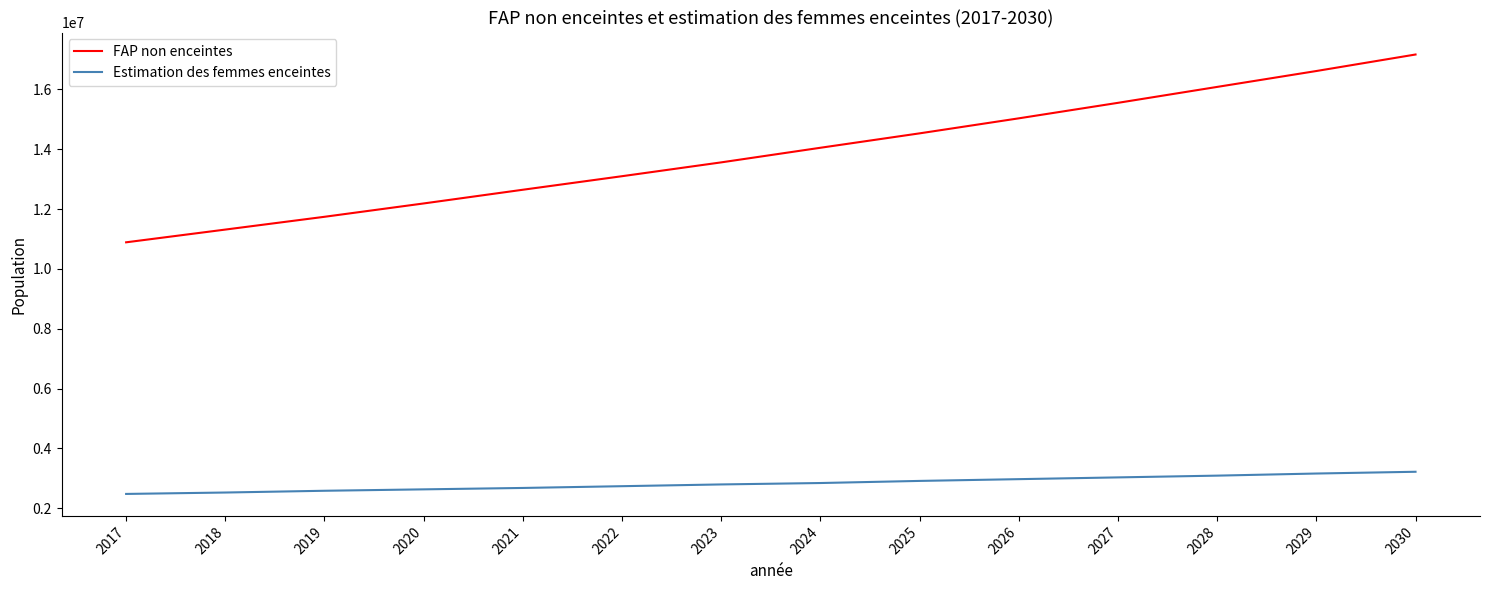

True or false: Estimation des femmes enceintes and FAP non enceintes intersect in this chart.

False